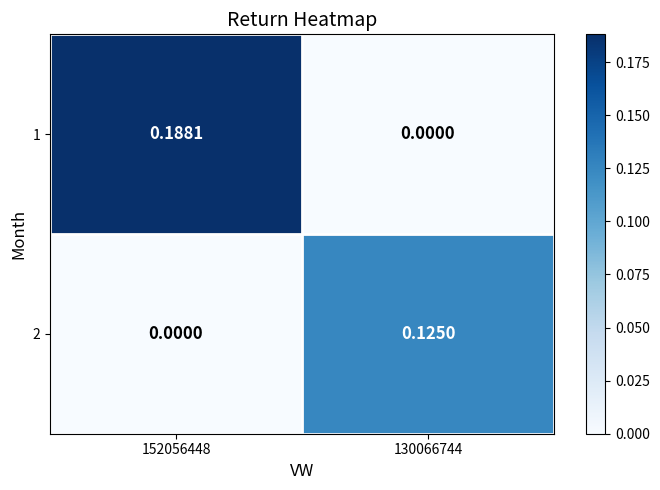

Count the number of categories in the chart.

2